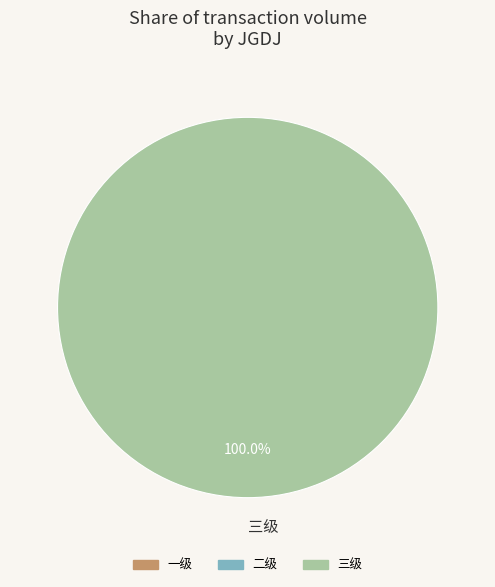

Rank the categories by value from highest to lowest.

三级